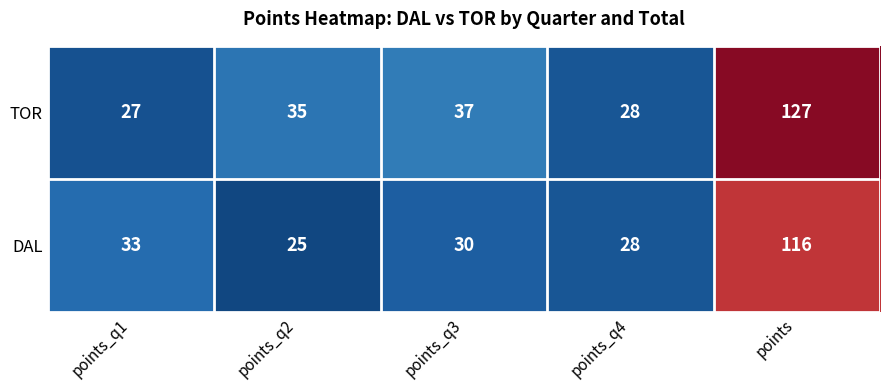

What is the greatest value displayed?

127